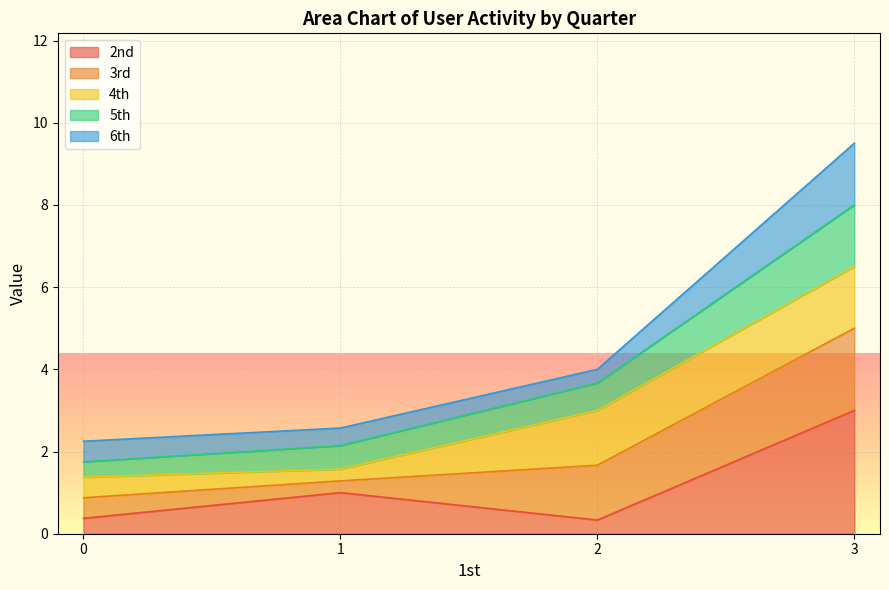

At which category is the sum across all series the highest?

3